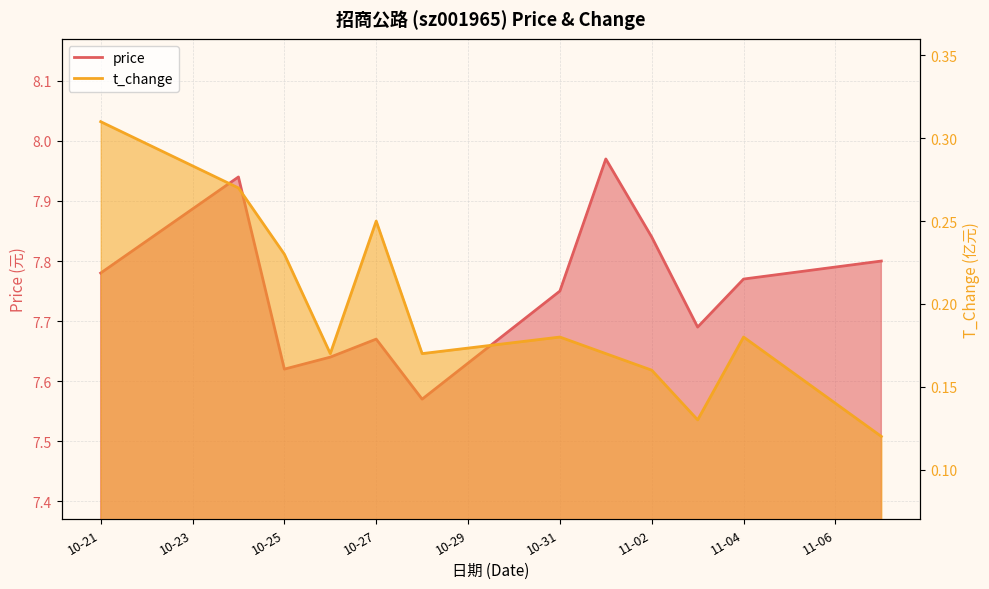

What is the approximate value of price at 2022-10-26?

7.6